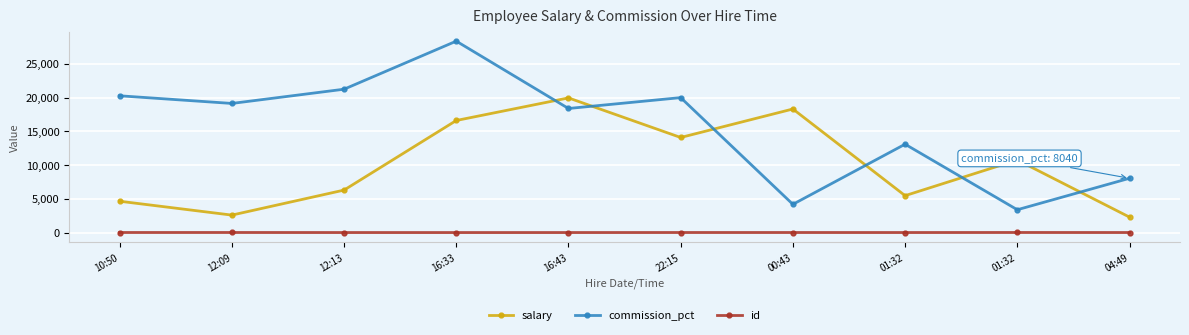

How many data points in salary are less than 10745?

5